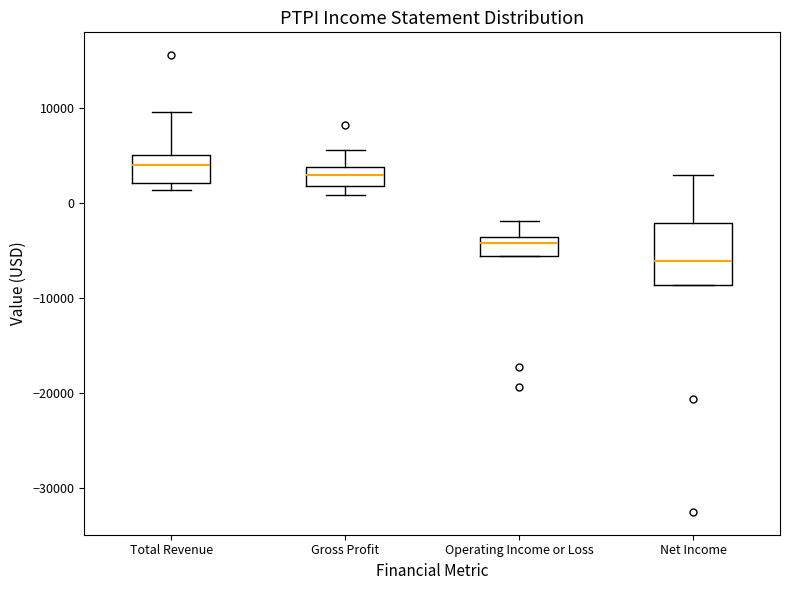

Where does the upper whisker of the box for Total Revenue end on the y-axis? The values are not printed on the chart, so give them approximately, as read against the axis.

10000